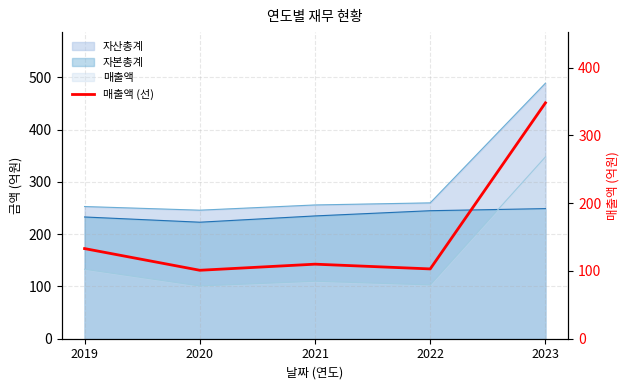

Approximately how many times larger is the value at 2023 compared to 2022?

3.4